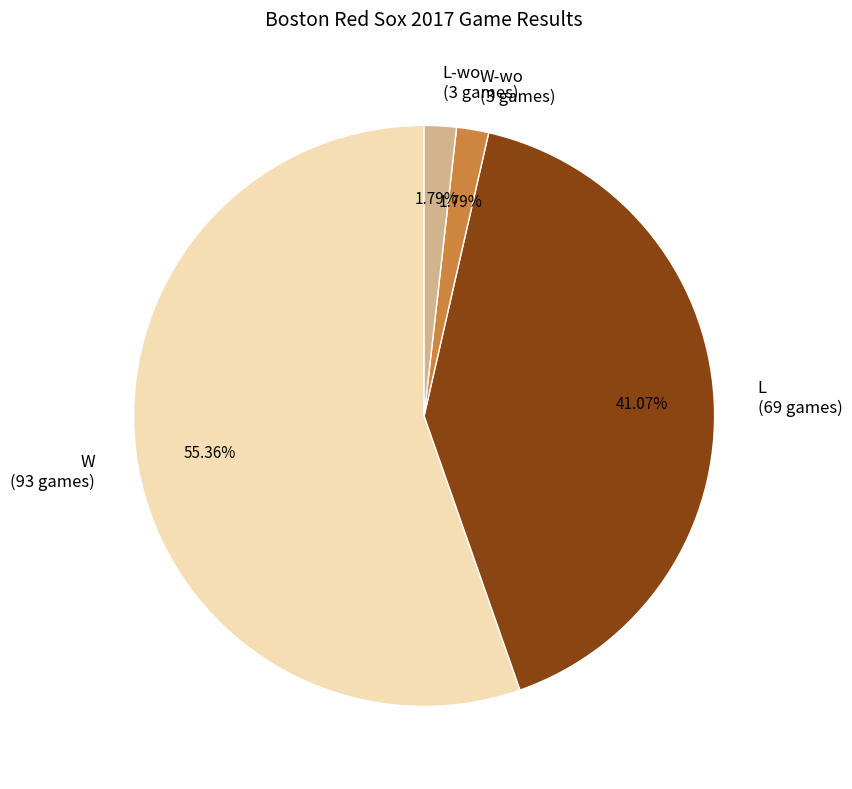

Count the number of slices in the pie.

4